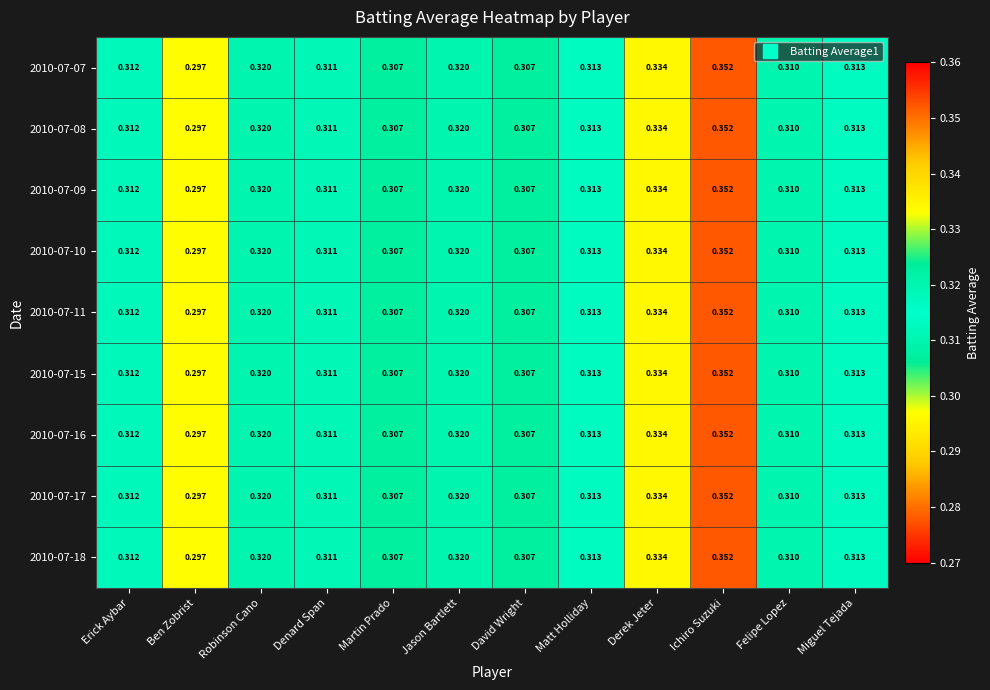

At which category is the sum across all series the highest?

Ichiro Suzuki